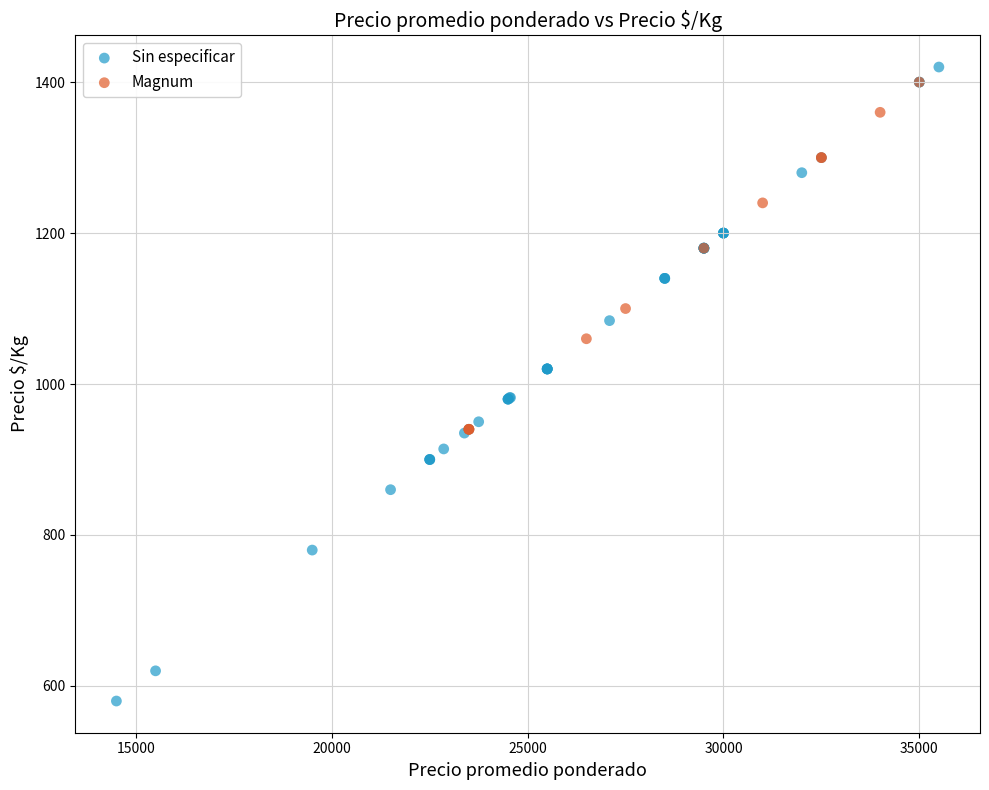

Which series has the largest Y range (max minus min)?

Sin especificar